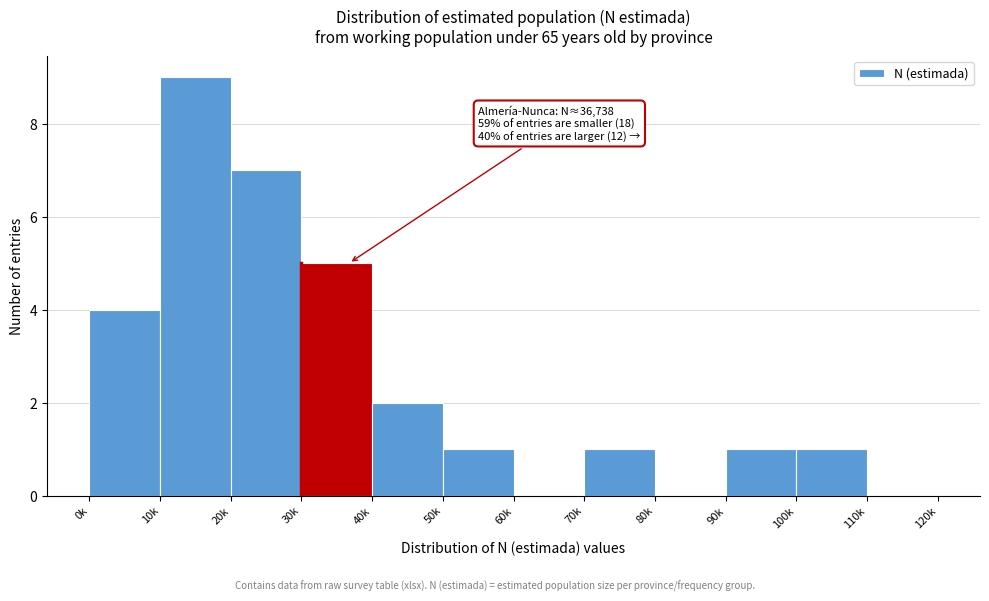

Reading left to right, what are all the values shown in this chart?

0k=4	10k=9	20k=7	30k=5	40k=2	50k=1	60k=0	70k=1	80k=0	90k=1	100k=1	110k=0